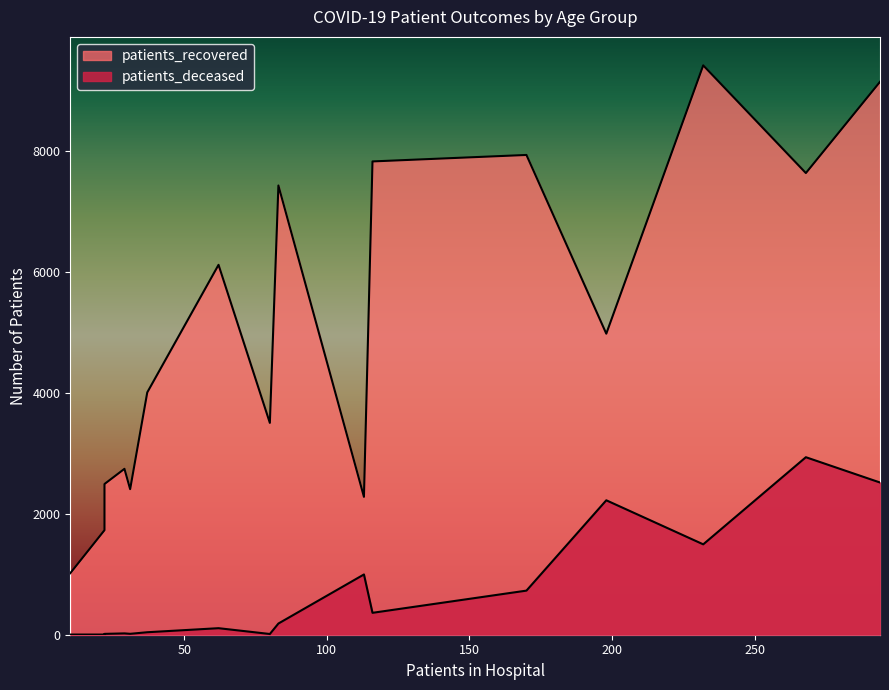

Which series has the largest total across all categories?

patients_recovered